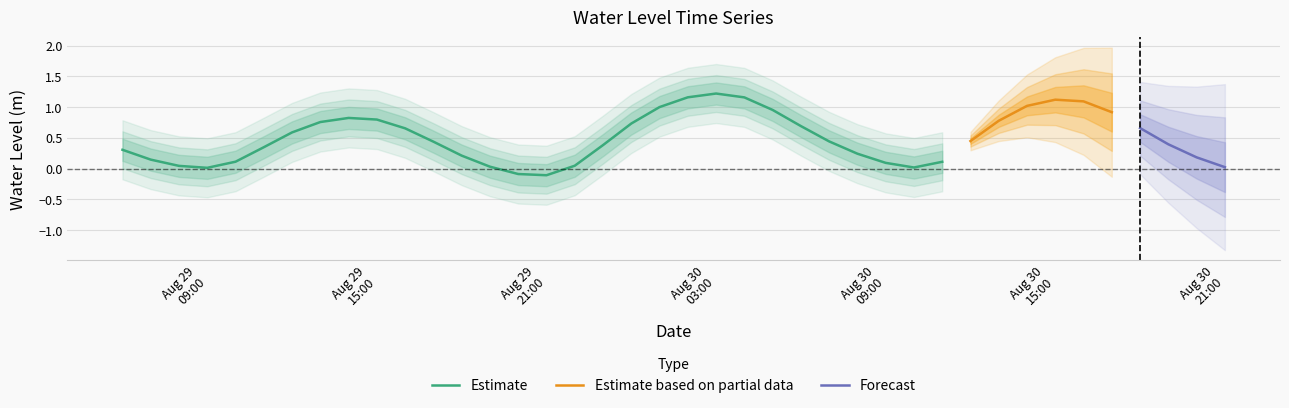

Where is the data nearest to the value 0?

2024-08-29 09:00:00